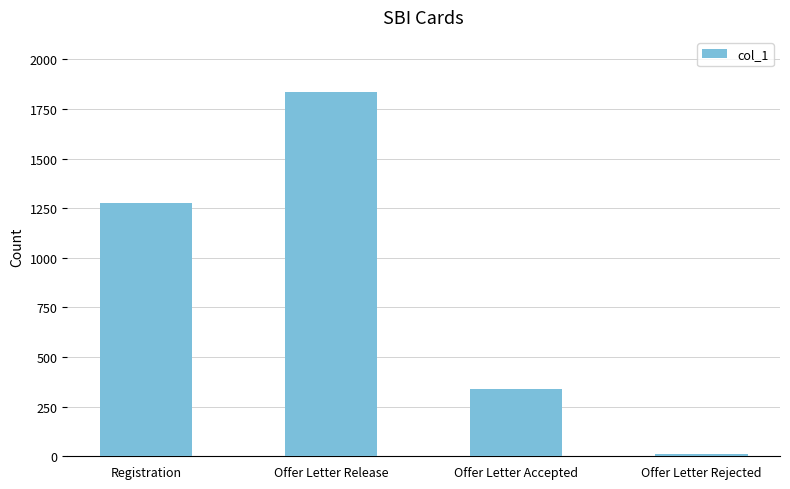

List the labels in order of value, largest first.

Offer Letter Release, Registration, Offer Letter Accepted, Offer Letter Rejected